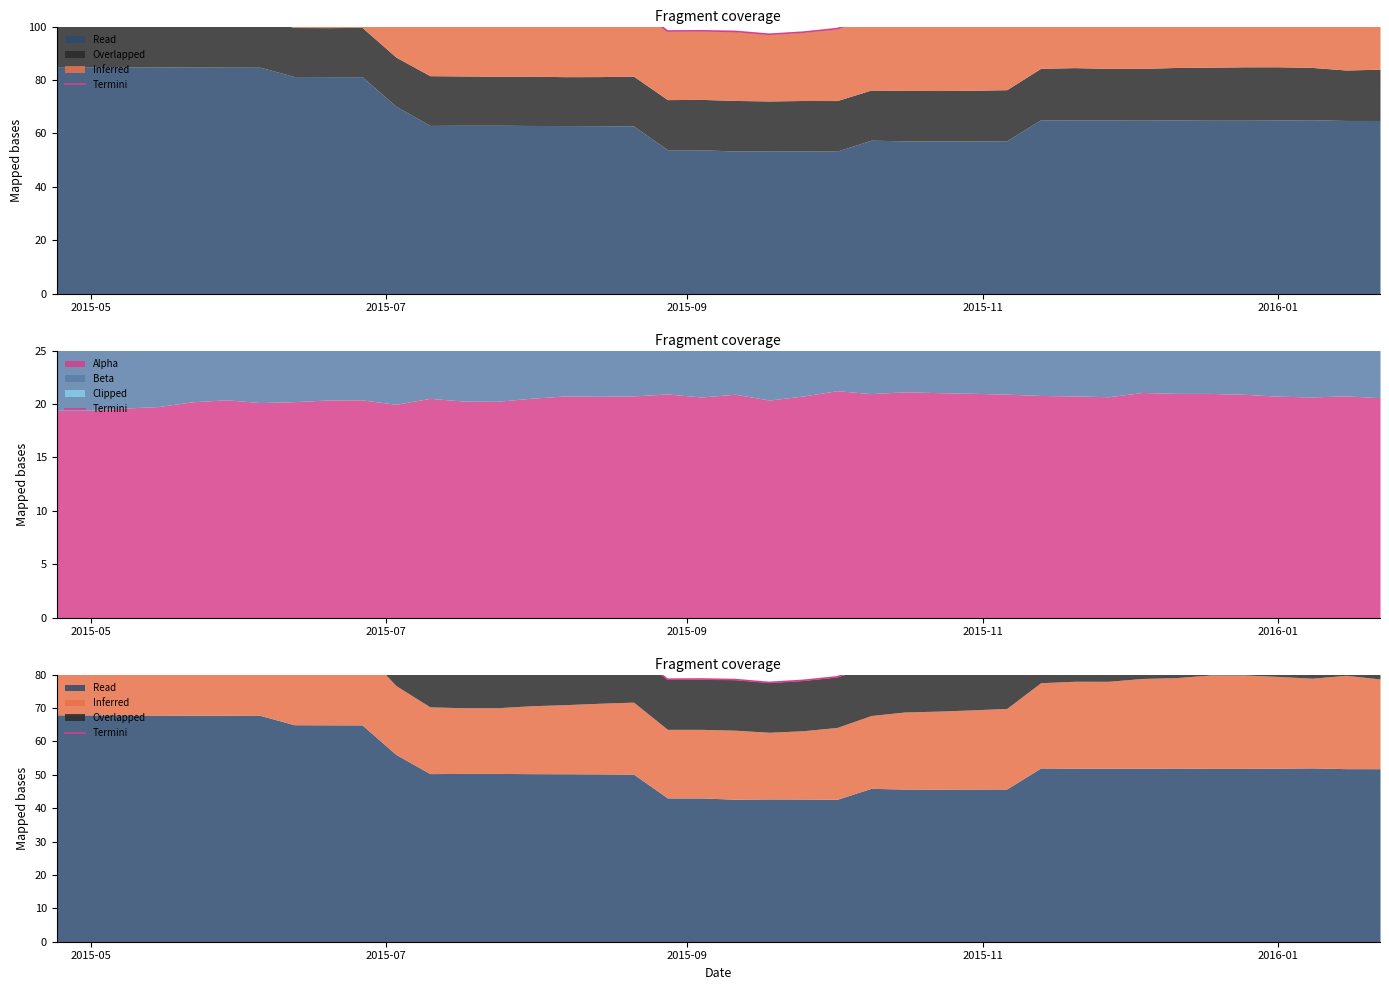

Does the chart display data point markers on the line(s)?

No